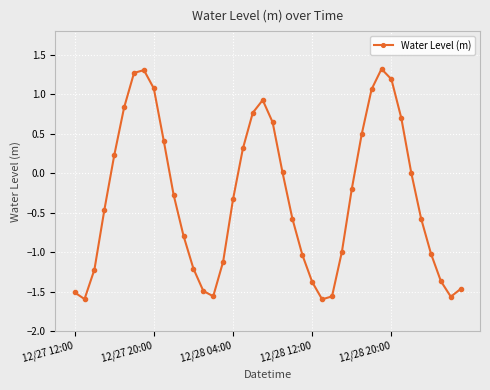

What is the average value?

-0.3